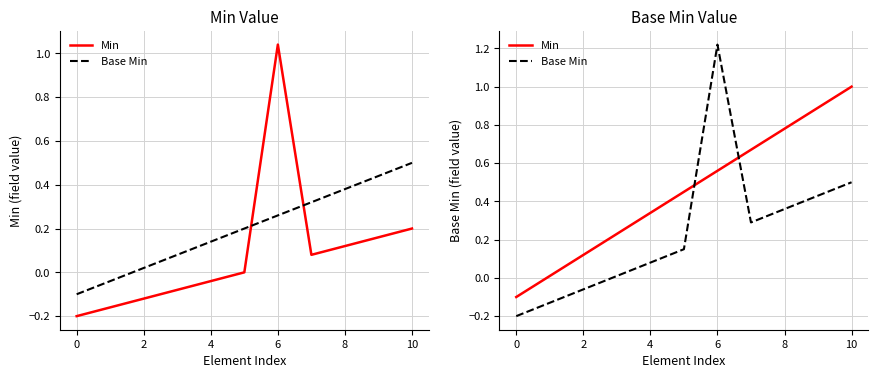

True or false: Min has more than 2 points higher than both neighbors.

False